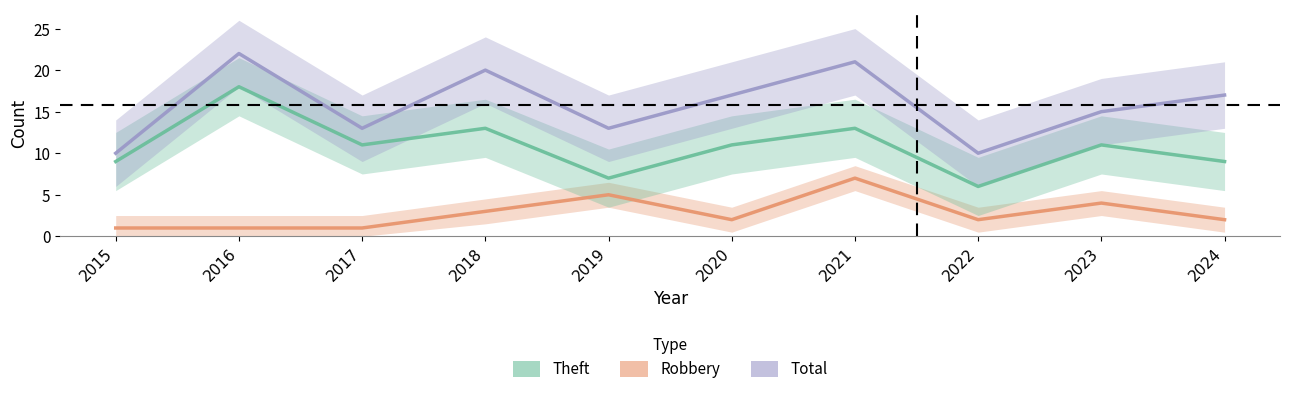

What are all the series names shown in the legend?

Robbery, Theft, Total